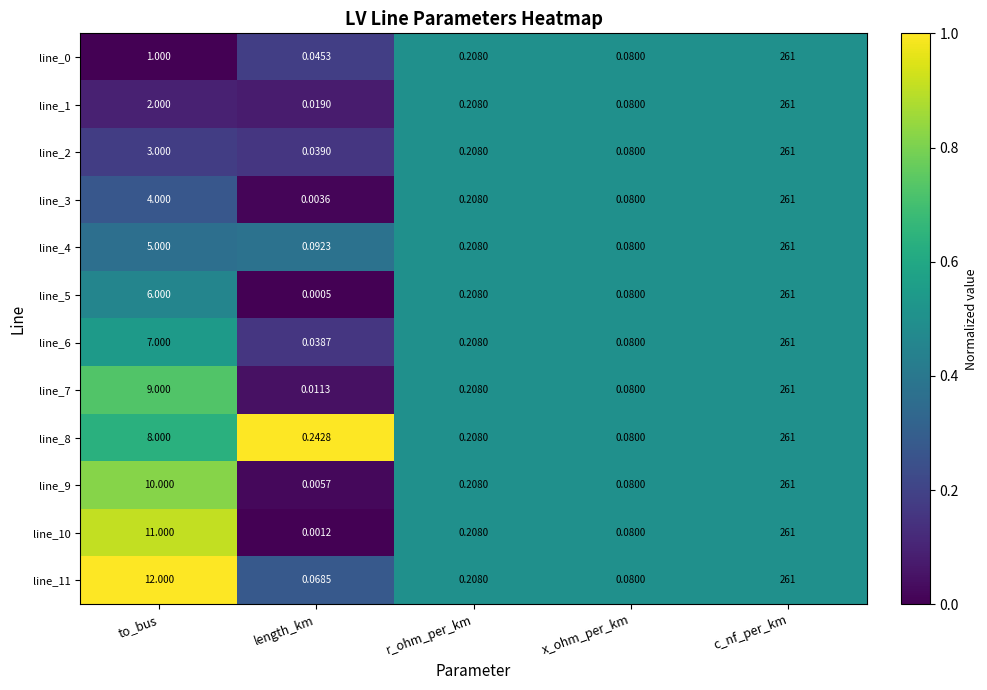

Rank the categories by line_2 value from lowest to highest.

length_km, x_ohm_per_km, r_ohm_per_km, to_bus, c_nf_per_km